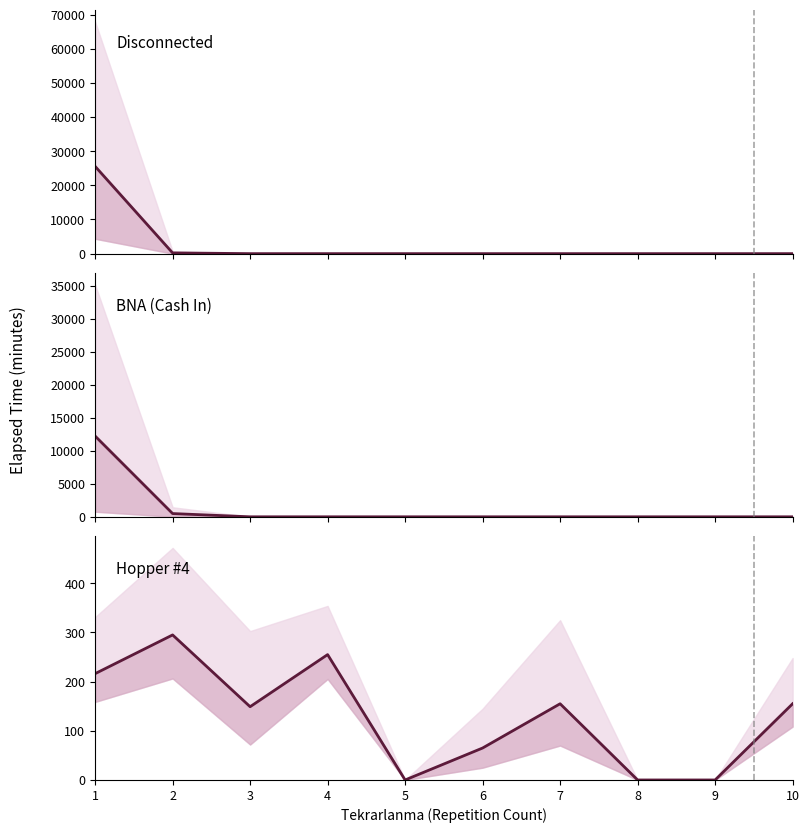

Rank the series by their maximum value, from highest to lowest.

Disconnected mean, BNA (Cash In) mean, Hopper #4 mean